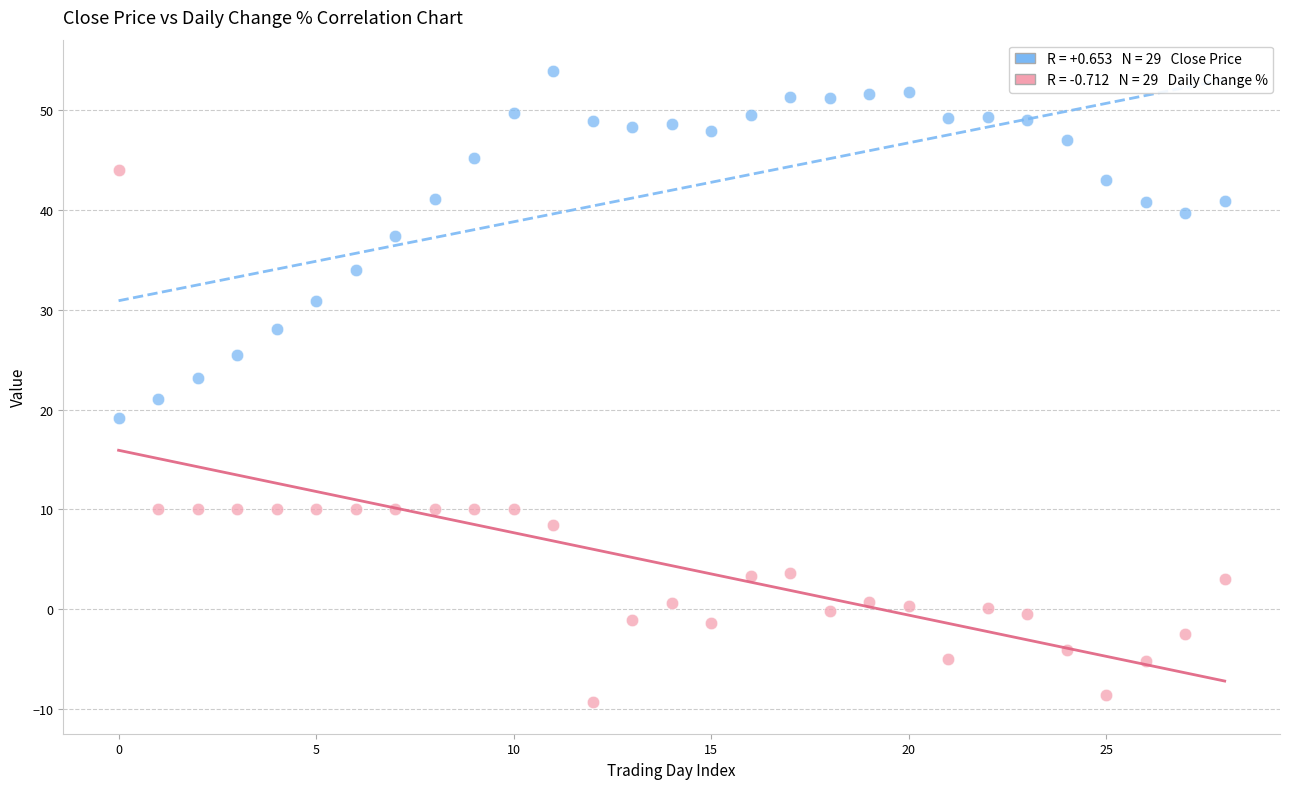

Across all data points, what is the range of Y values (max minus min)?

63.3